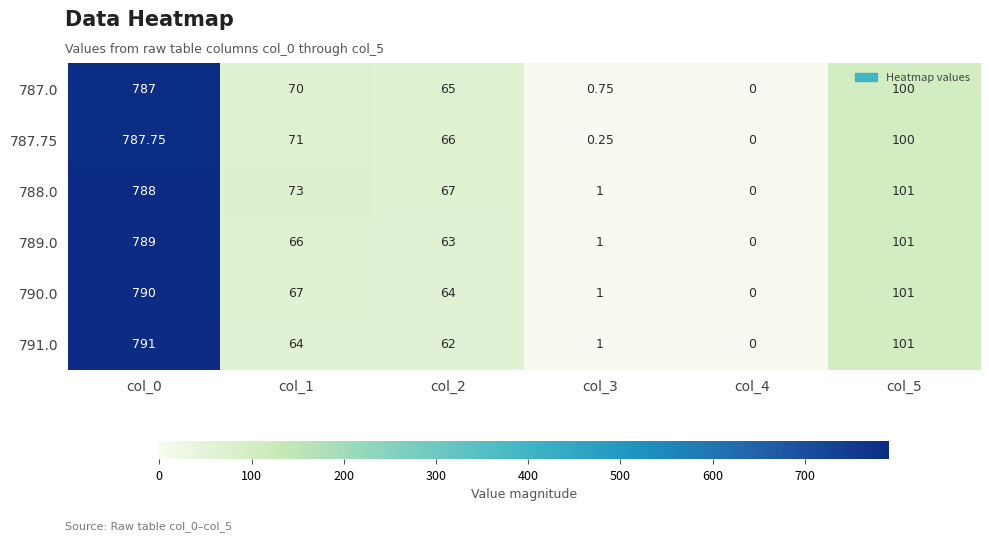

Is the value of 787.75 at col_3 greater than the value of 787.0 at col_0?

No